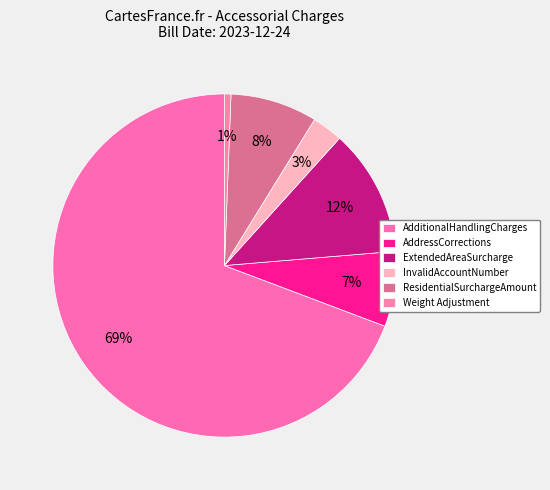

Combined, what portion of the pie is AdditionalHandlingCharges and InvalidAccountNumber?

72.2%